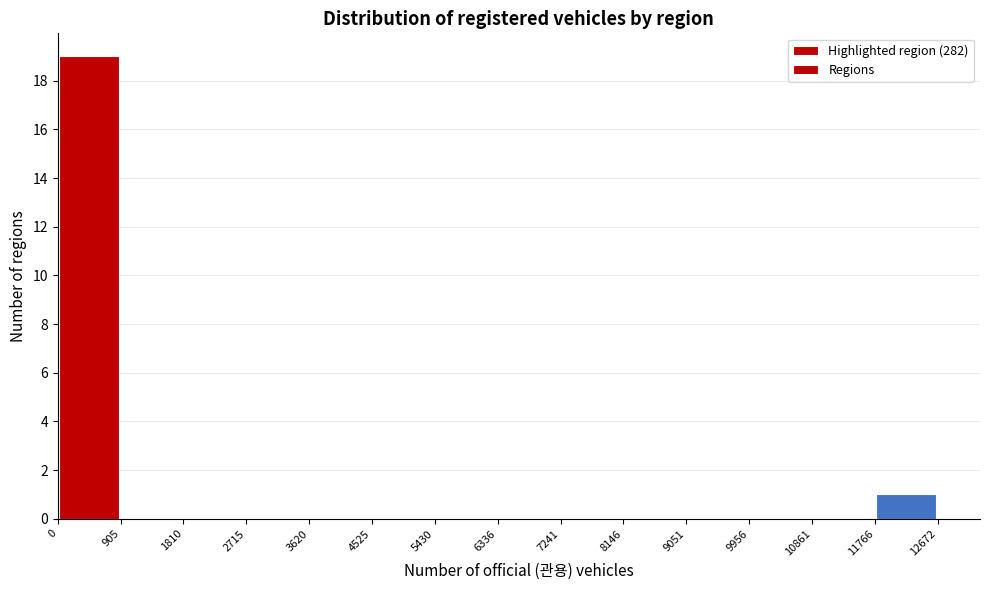

Reading left to right, list every bar in this chart as the range it spans on the x-axis followed by its height. The values are not printed on the chart, so give them approximately, as read against the axis.

0 to 905: 19
905 to 1810: 0
1810 to 2715: 0
2715 to 3620: 0
3620 to 4525: 0
4525 to 5430: 0
5430 to 6336: 0
6336 to 7241: 0
7241 to 8146: 0
8146 to 9051: 0
9051 to 9956: 0
9956 to 10861: 0
10861 to 11766: 0
11766 to 12672: 1